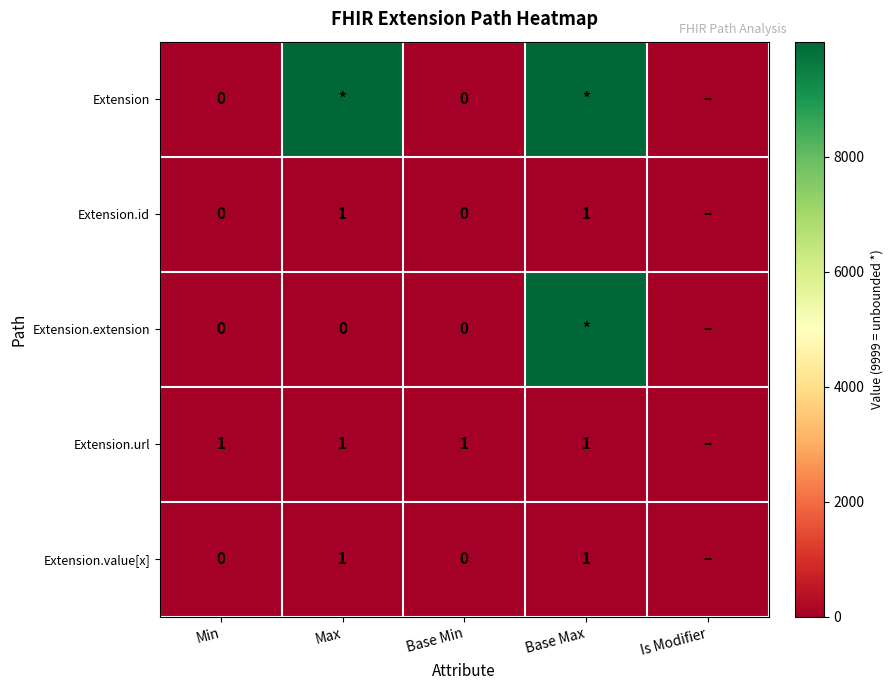

The Extension.url series shows 1 at Max. True or false?

True